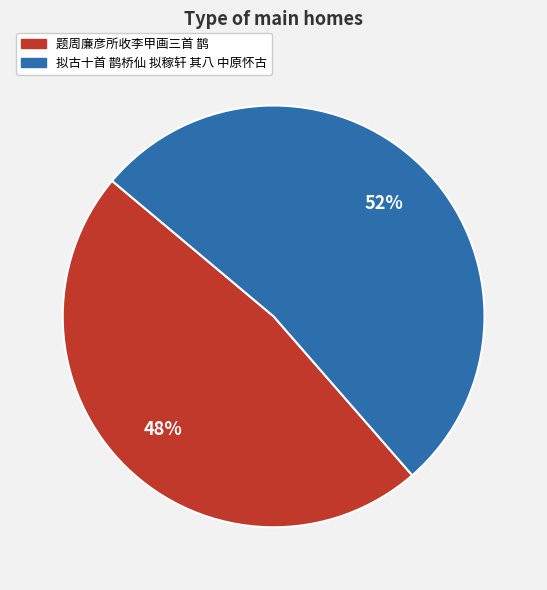

To the nearest percent, what portion does 拟古十首 鹊桥仙 拟稼轩 其八 中原怀古 represent?

52%